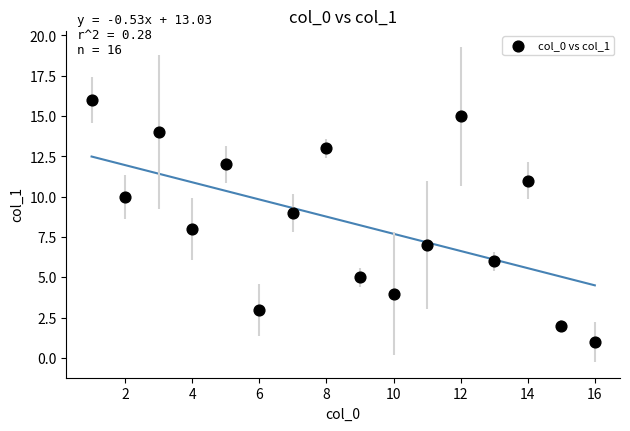

What is the range of X values (max minus min)?

15